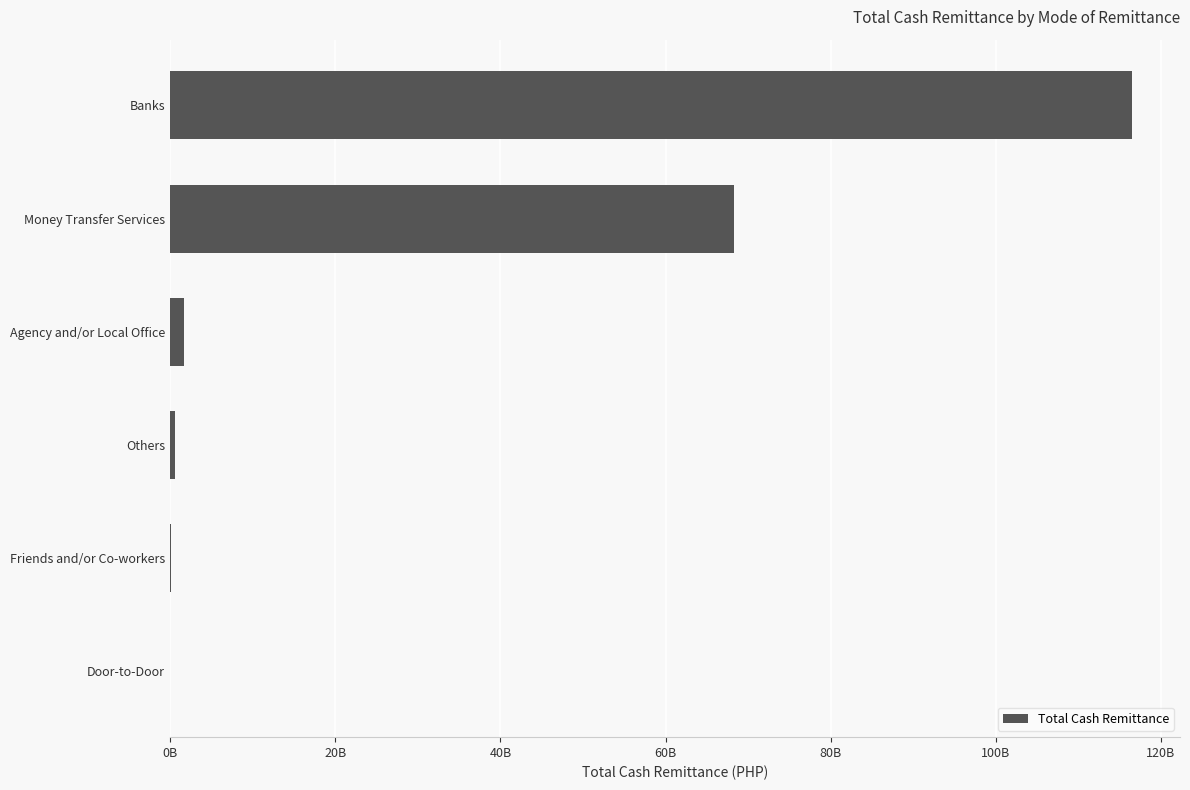

Are the bars horizontal?

Yes